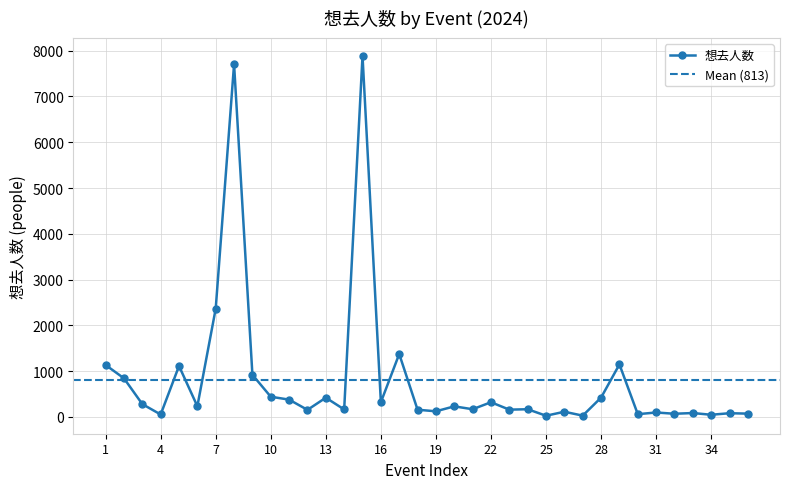

What is the highest value of the 想去人数 series?

7887